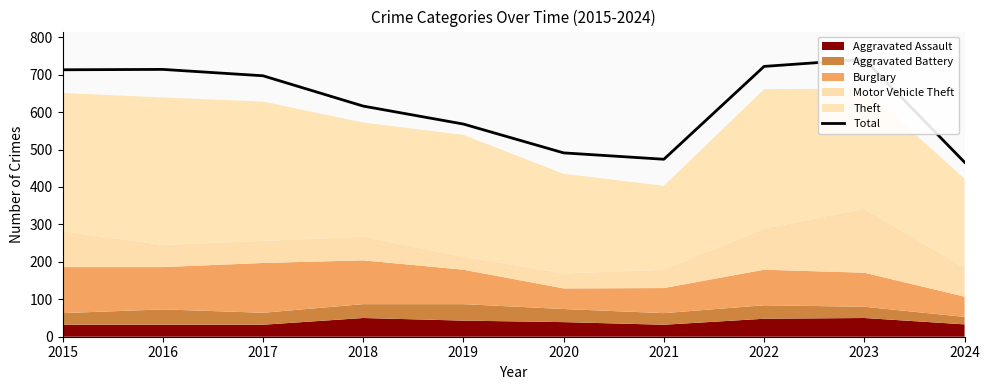

The chart shows a value of 474 at 2021. True or false?

True